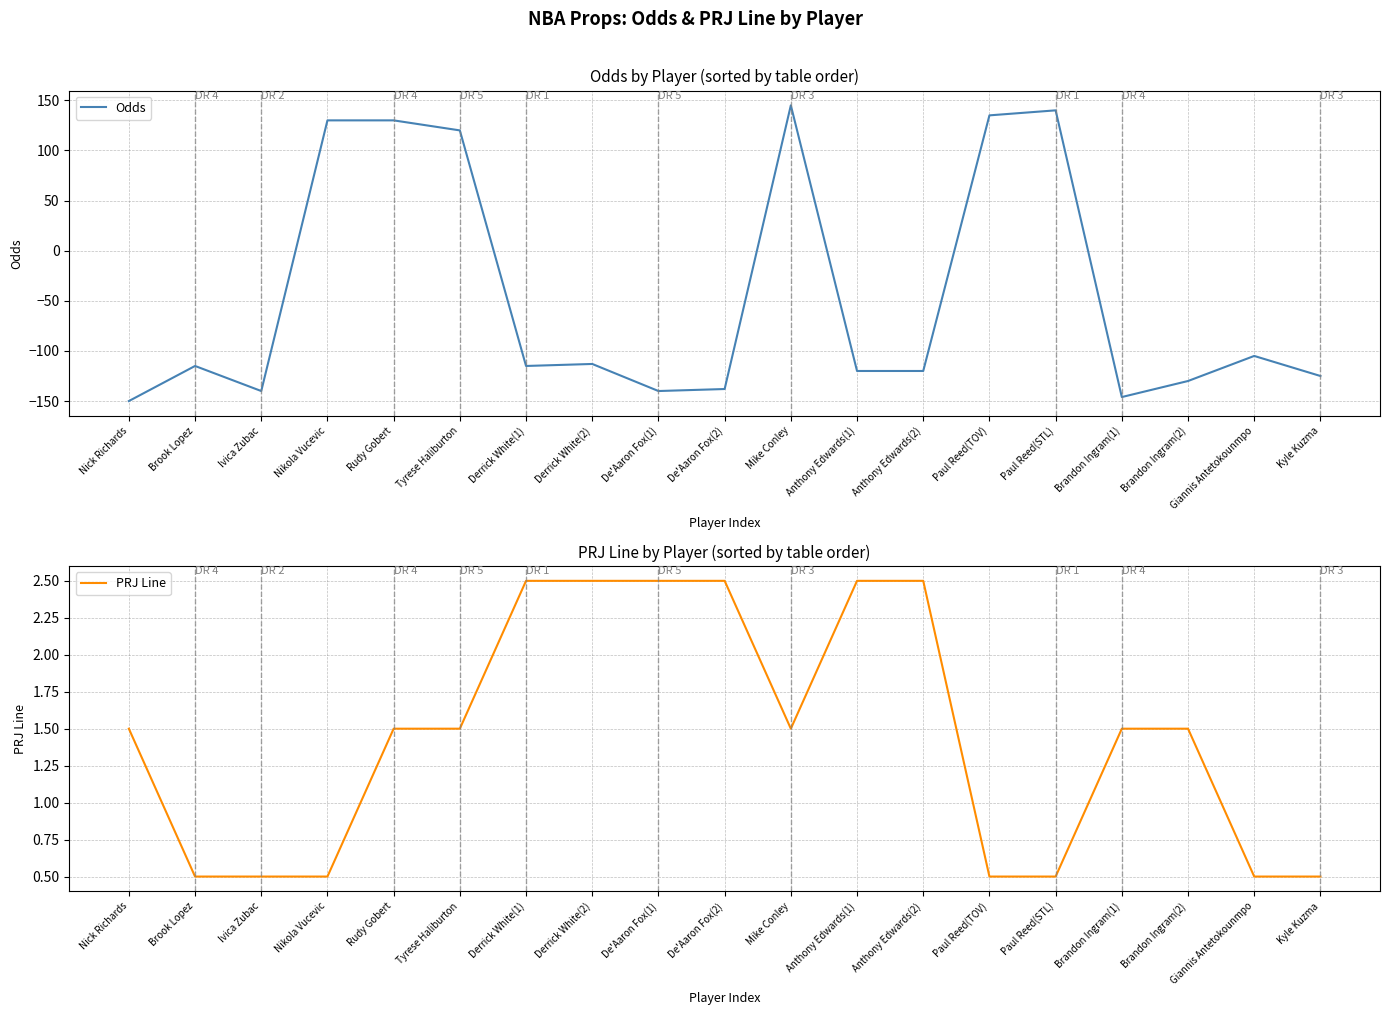

Which series has the largest range (max minus min)?

Odds